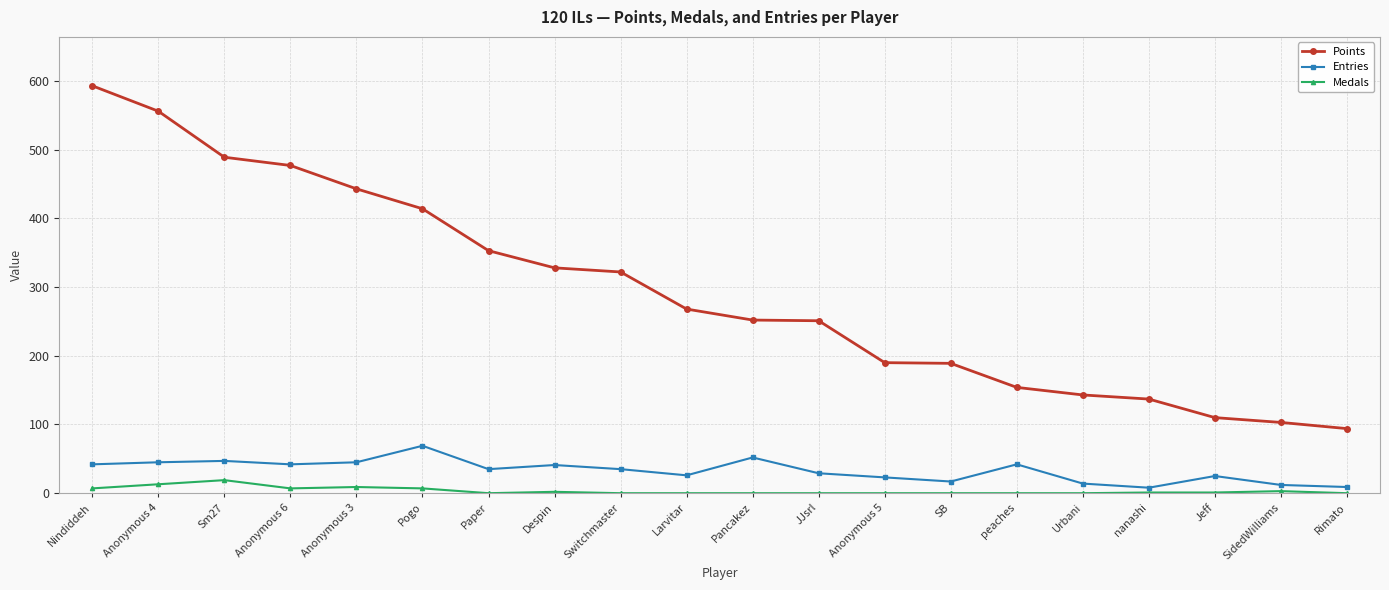

True or false: Points has a value of 753 at Anonymous 6.

False